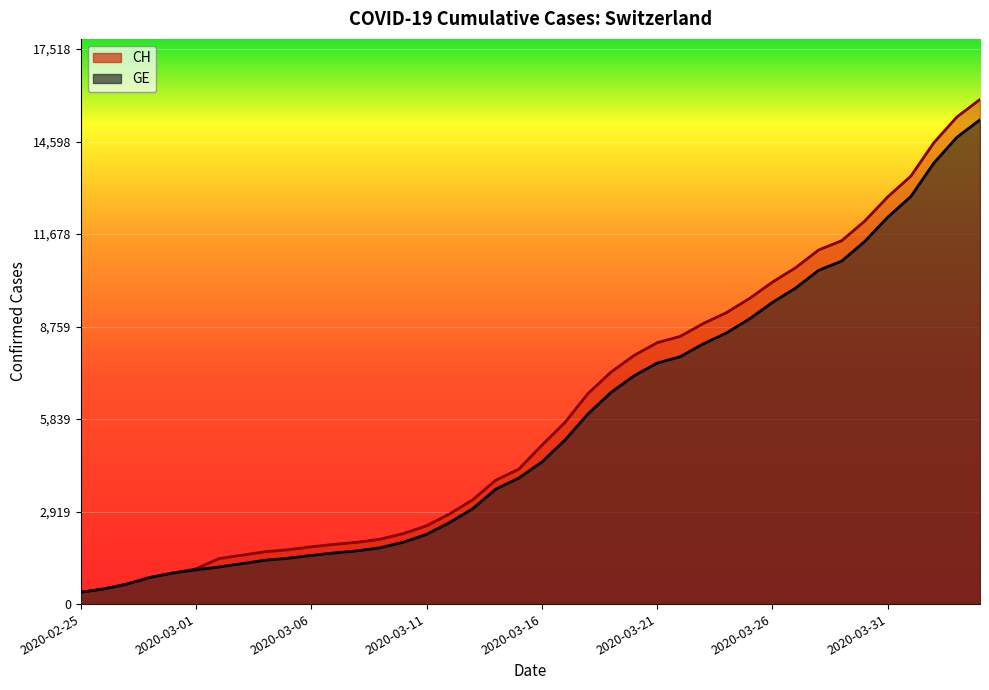

How many lines are shown in the chart?

2